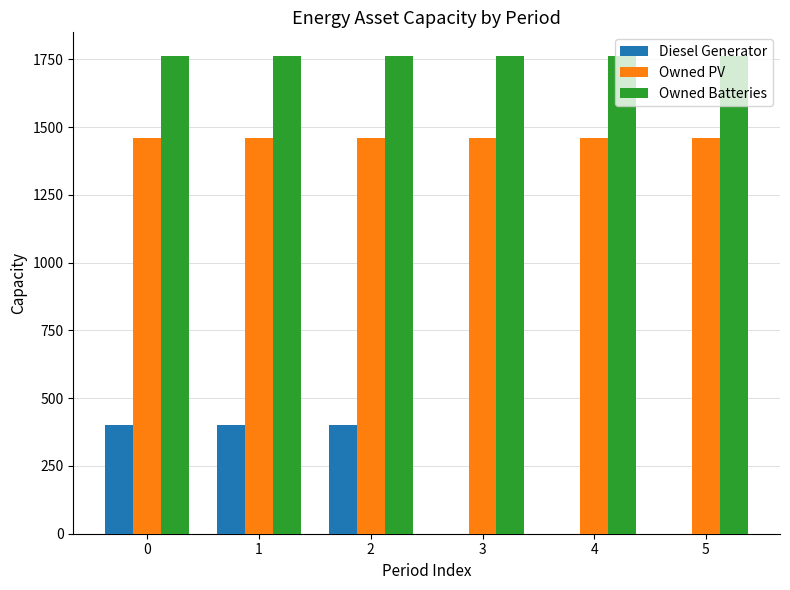

What is the greatest value displayed?

1762